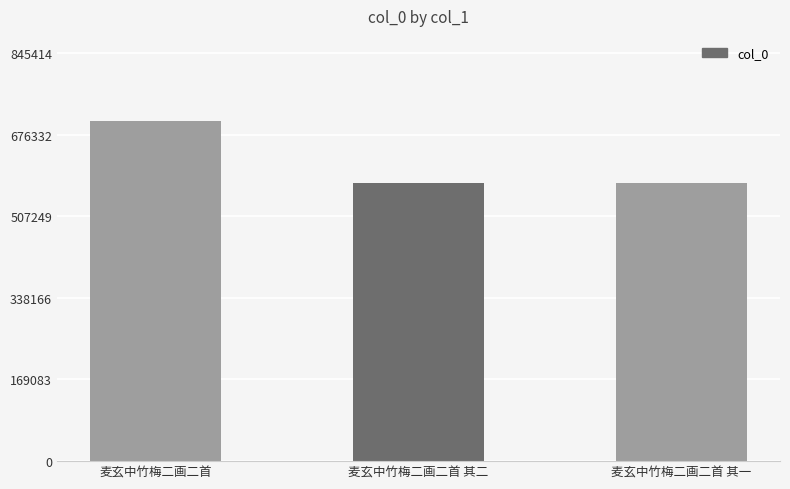

What is the label of the 2nd bar from the left?

麦玄中竹梅二画二首 其二